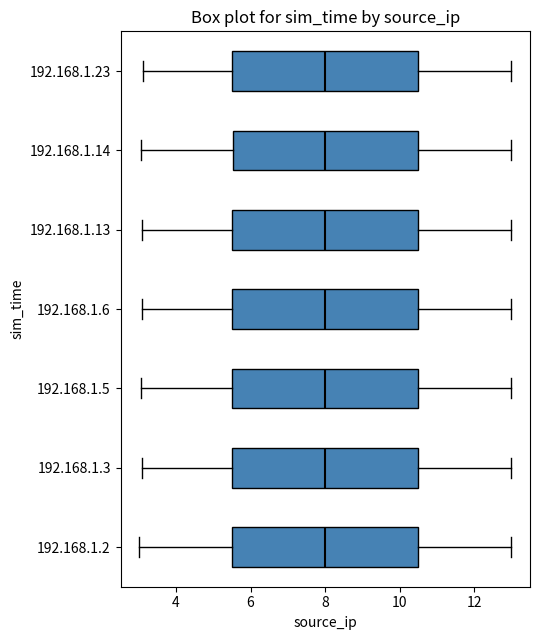

Reading bottom to top, transcribe this box plot: for each box, give where its median line is, the range the box spans, and where its two whiskers end, as read against the x-axis. The values are not printed on the chart, so give them approximately, as read against the axis.

192.168.1.2: median 8.0, box 5.6 to 10.6, whiskers 3.0 to 13.0
192.168.1.3: median 8.0, box 5.6 to 10.6, whiskers 3.0 to 13.0
192.168.1.5: median 8.0, box 5.6 to 10.6, whiskers 3.0 to 13.0
192.168.1.6: median 8.0, box 5.6 to 10.6, whiskers 3.0 to 13.0
192.168.1.13: median 8.0, box 5.6 to 10.6, whiskers 3.0 to 13.0
192.168.1.14: median 8.0, box 5.6 to 10.6, whiskers 3.0 to 13.0
192.168.1.23: median 8.0, box 5.6 to 10.6, whiskers 3.2 to 13.0